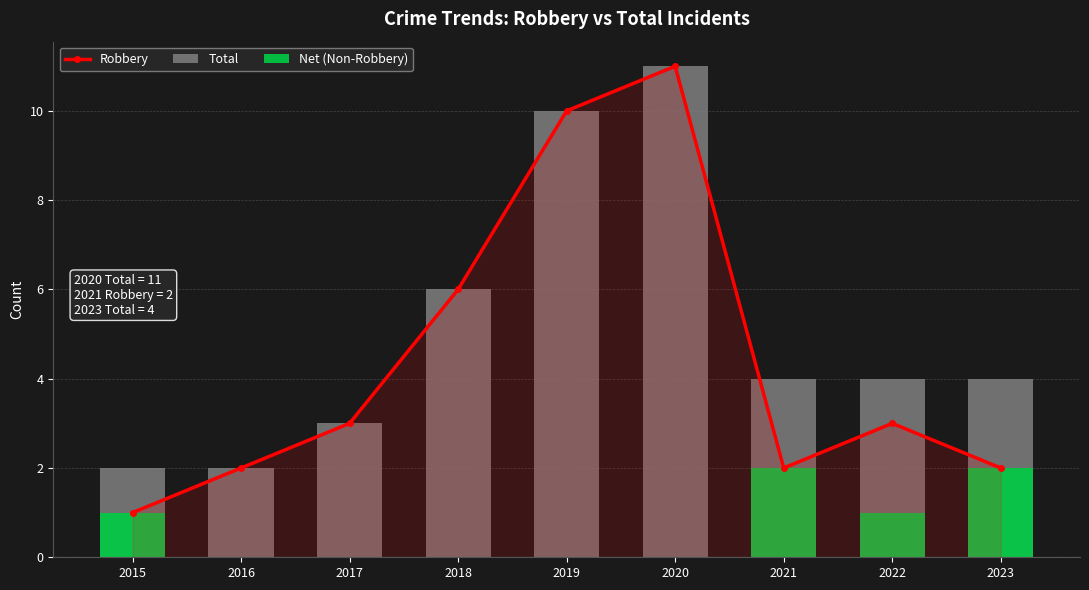

How many distinct data groups are displayed?

3